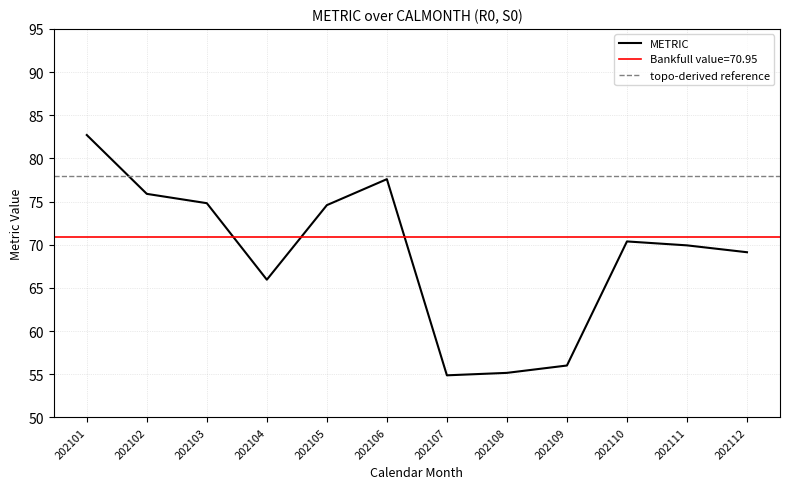

How many points are higher than both their immediate neighbors (excluding endpoints)?

2